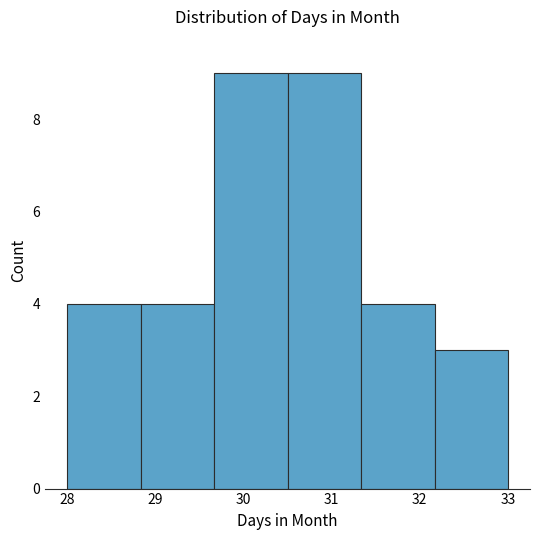

Reading left to right, transcribe this chart: for each bar, give the range it covers on the x-axis and its height. Neither the bar edges nor the heights are printed on the chart, so give them approximately, as read against the axes.

28.0 to 28.8: 4
28.8 to 29.7: 4
29.7 to 30.5: 9
30.5 to 31.3: 9
31.3 to 32.2: 4
32.2 to 33.0: 3